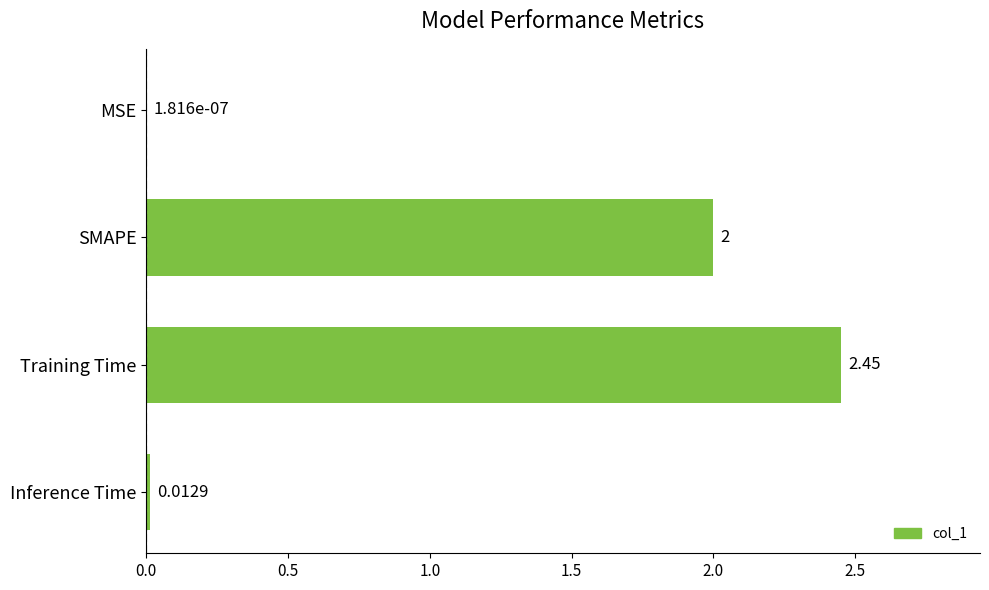

What is the change in value from SMAPE to Inference Time?

-2.0